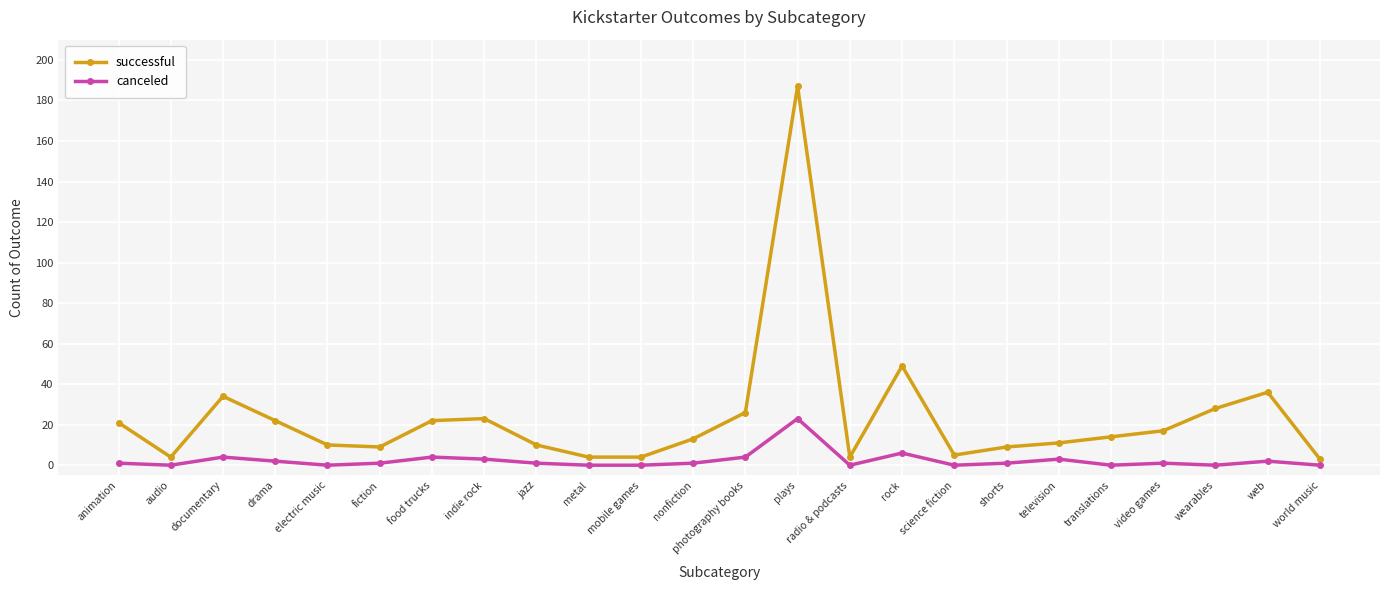

True or false: canceled and successful intersect in this chart.

False